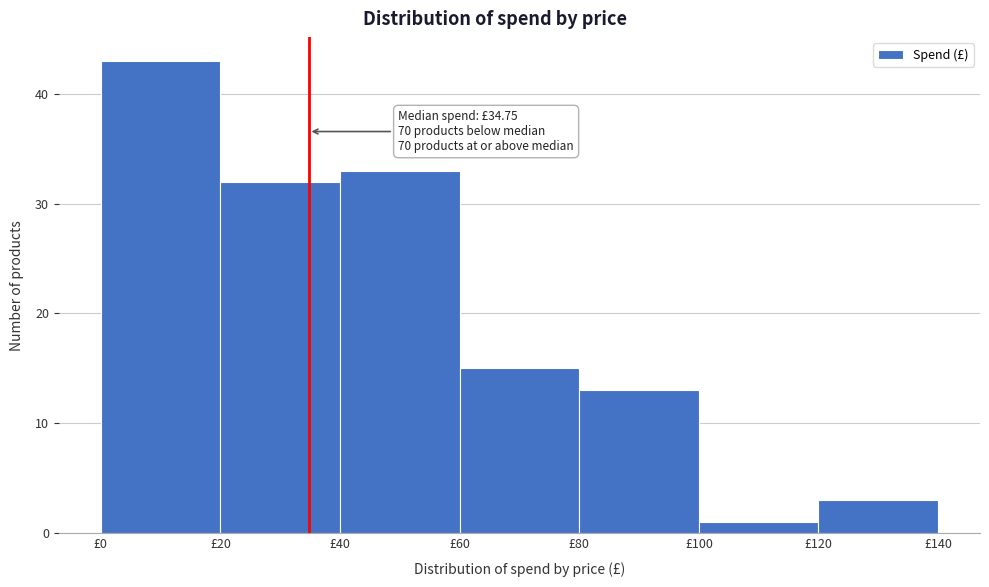

Which range on the x-axis has the tallest bar?

0 to 20